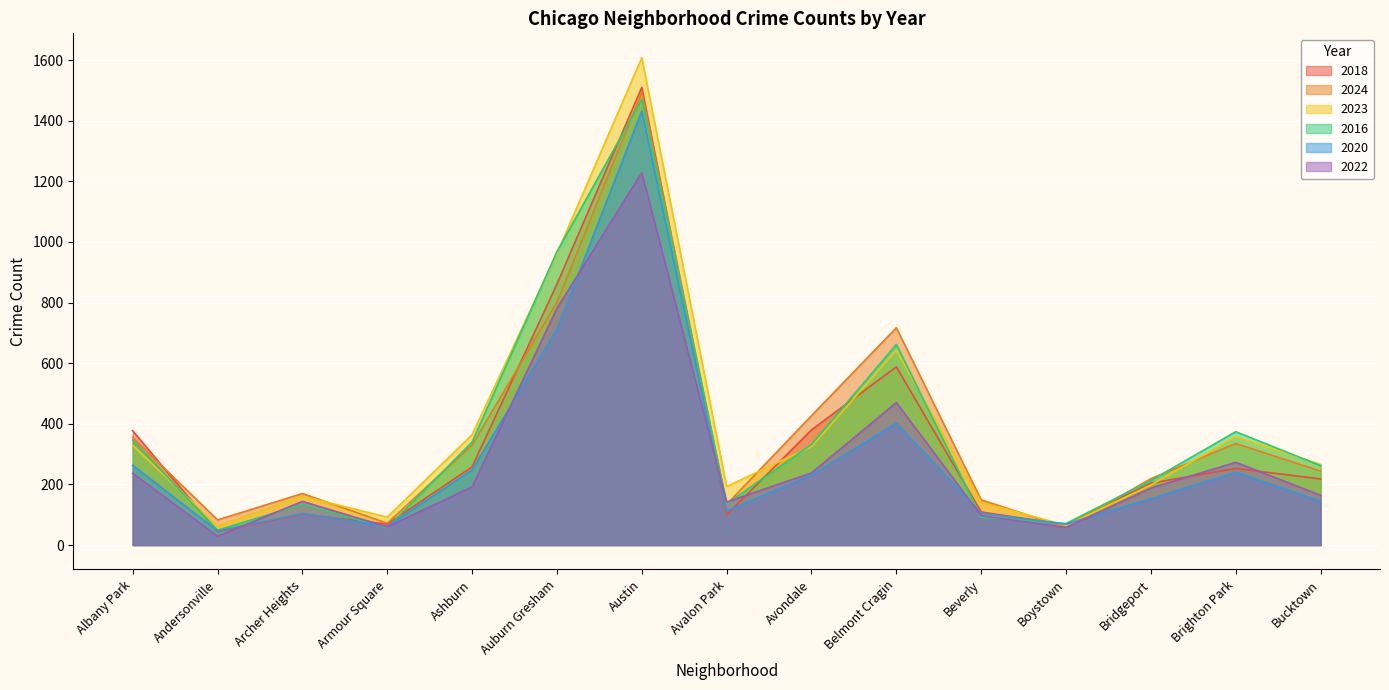

List the labels in order of 2022 value, smallest first.

Andersonville, Boystown, Armour Square, Beverly, Avalon Park, Archer Heights, Bucktown, Bridgeport, Ashburn, Albany Park, Avondale, Brighton Park, Belmont Cragin, Auburn Gresham, Austin